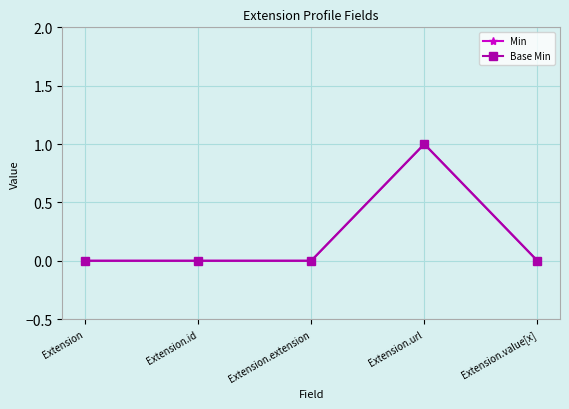

Is this an area chart (filled region under the line)?

No